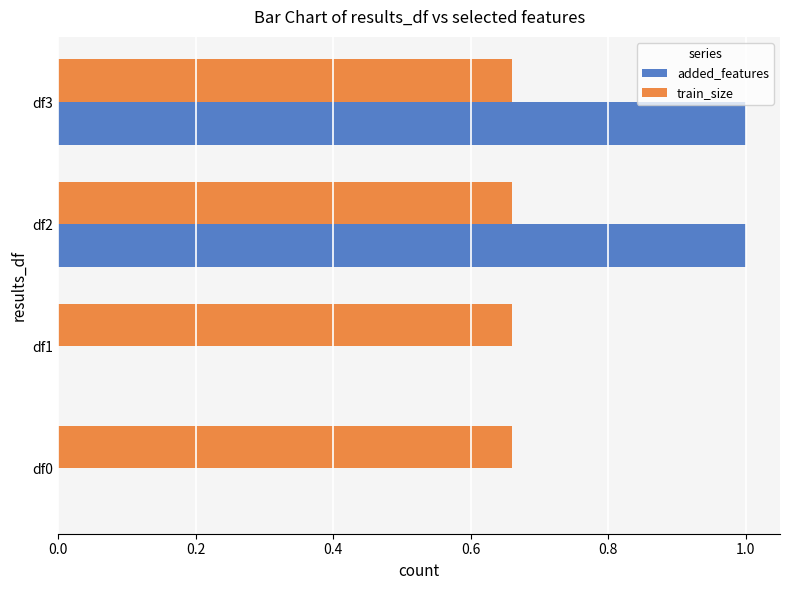

The train_size series shows 0.3 at df3. True or false?

False